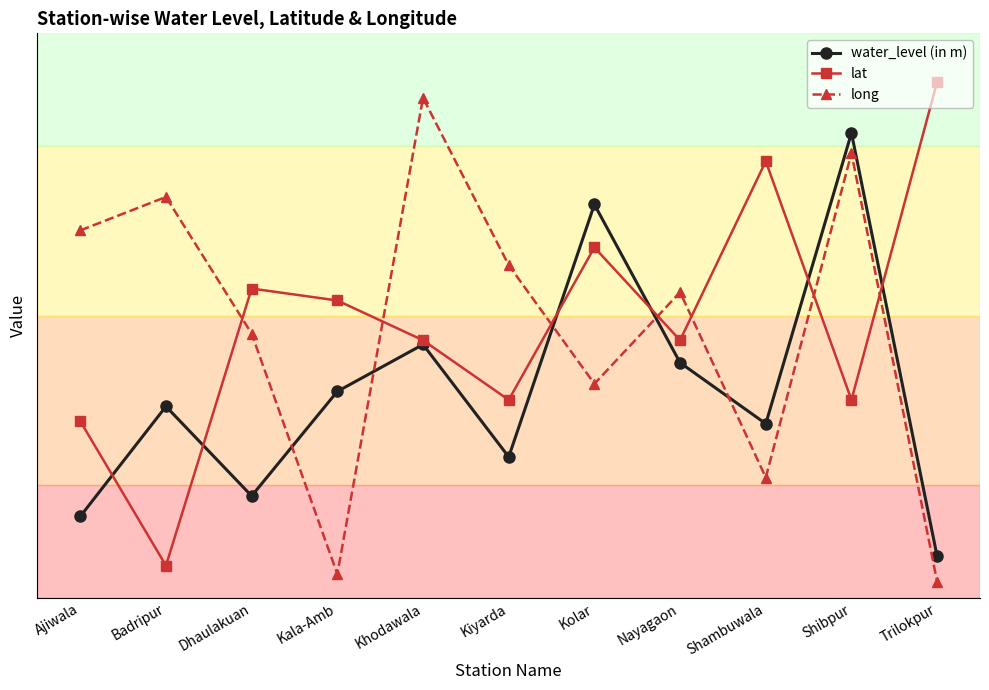

At how many categories does at least one series exceed 1?

11